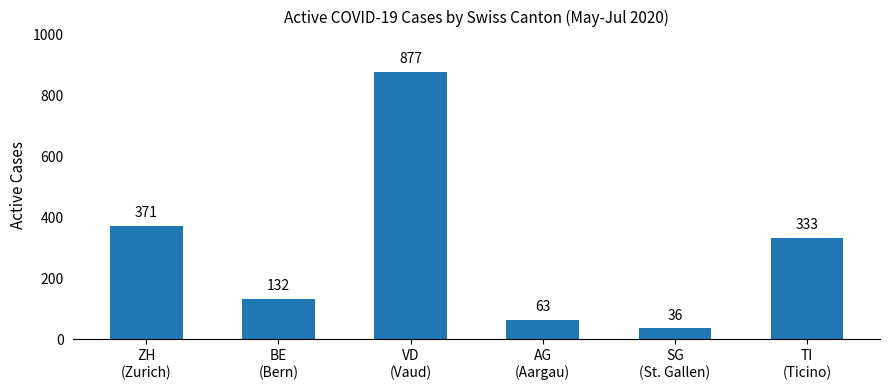

How many bars are there in total?

6